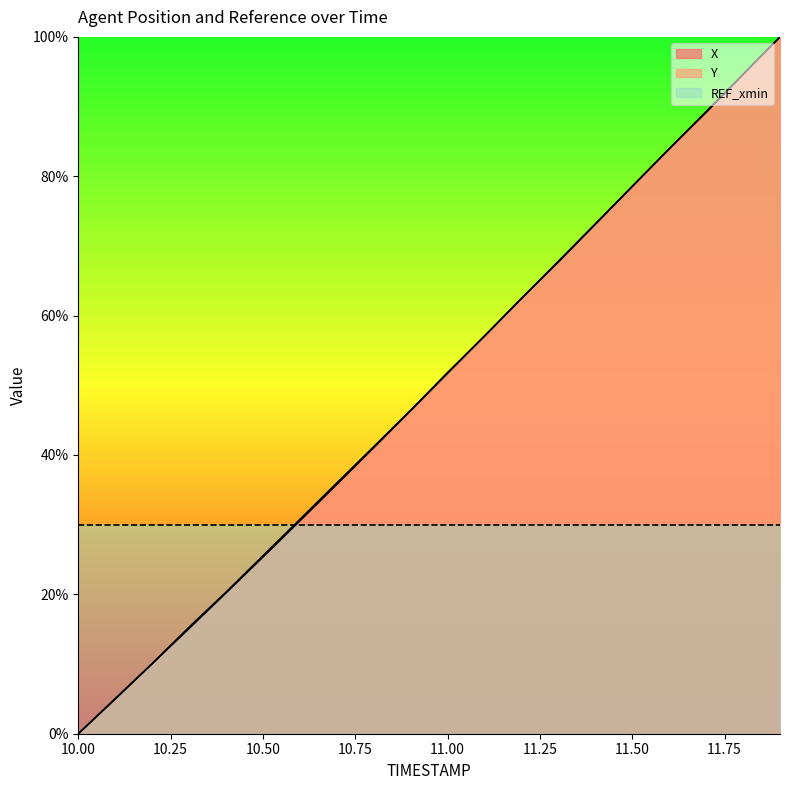

Is it true that Y equals 0.6 at 11.2?

True